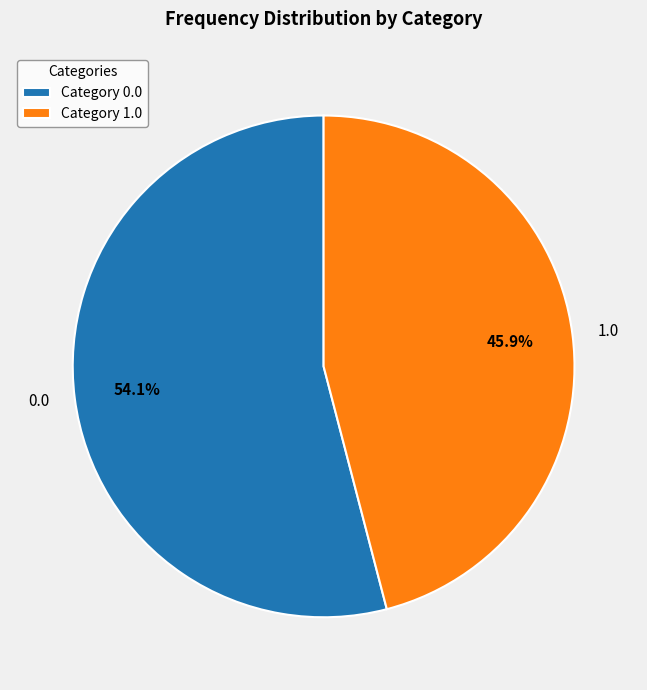

Is it true that 1.0 is 60% of the pie?

False